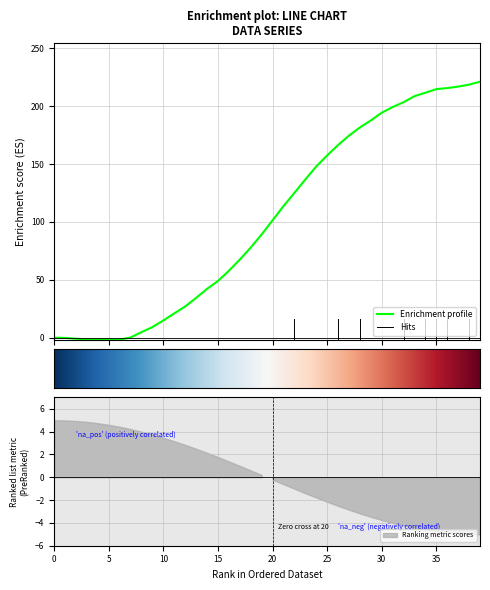

Does the chart display data point markers on the line(s)?

No